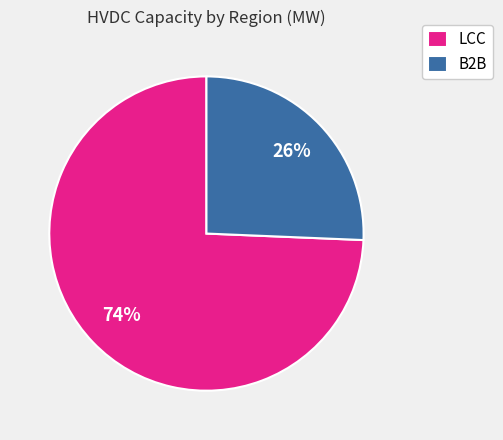

To the nearest percent, what portion does LCC represent?

74%